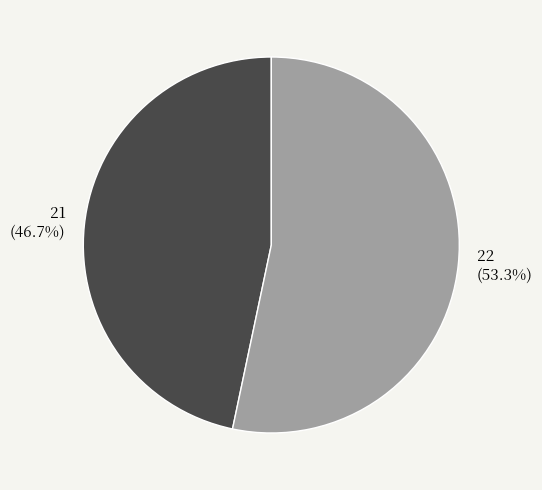

How many slices are in this pie chart?

2